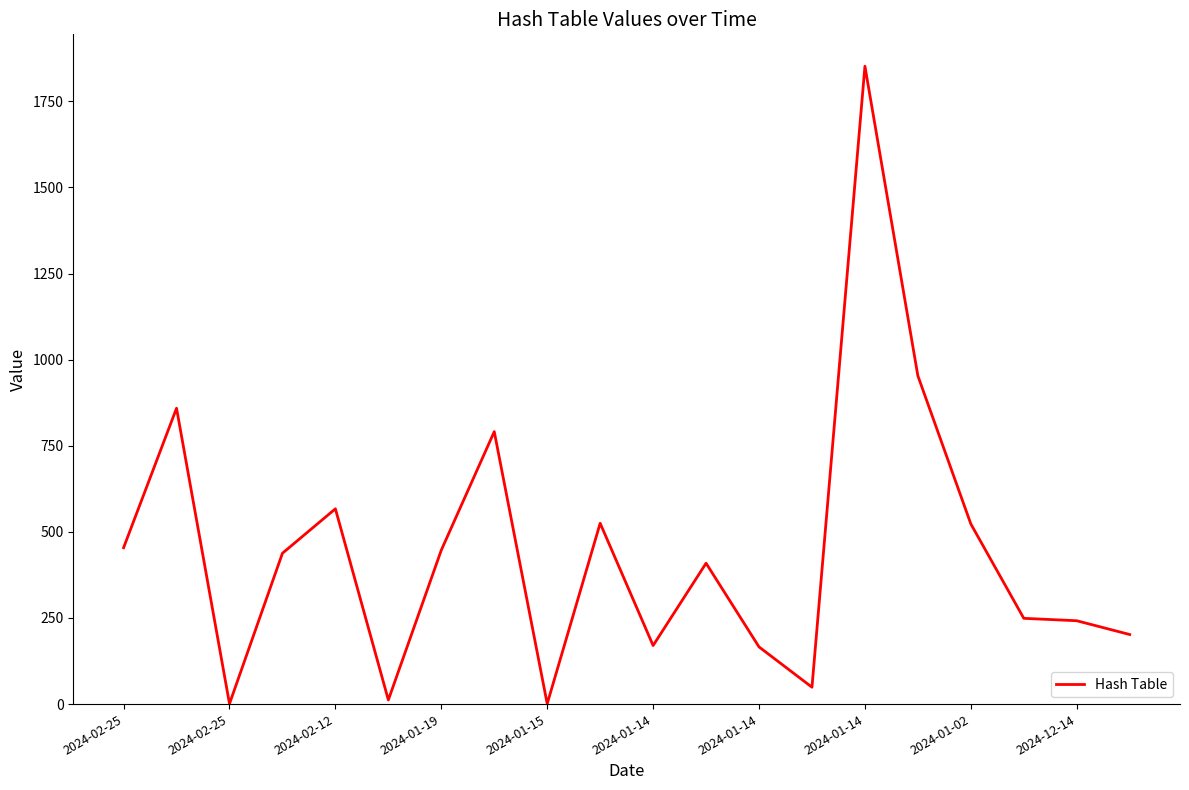

What is the greatest value displayed?

1852